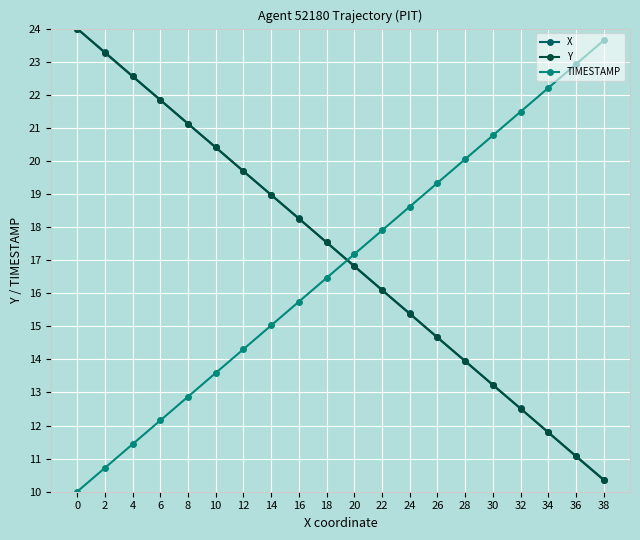

How many lines are shown in the chart?

3